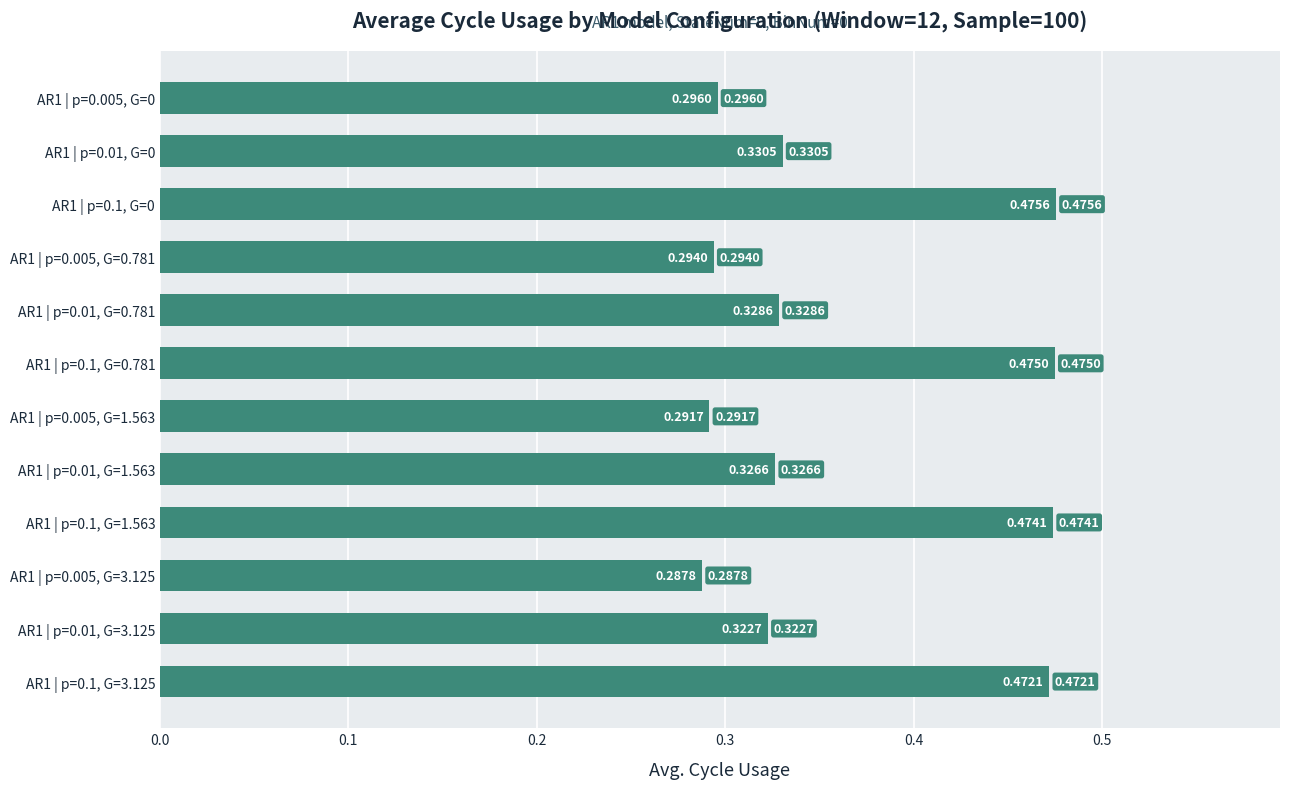

Which has a higher value, AR1 | p=0.01, G=0 or AR1 | p=0.01, G=3.125?

AR1 | p=0.01, G=0